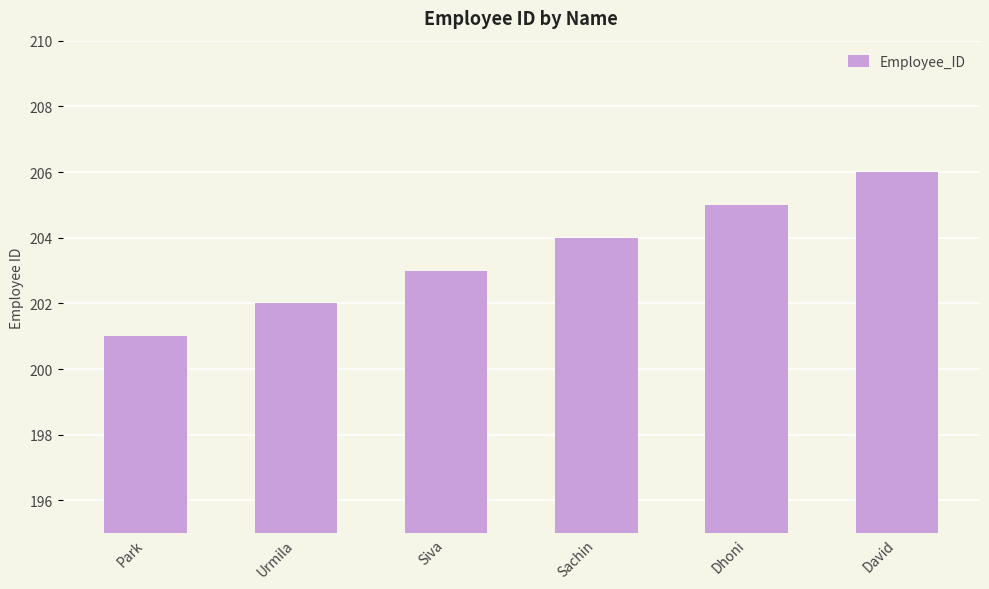

What is the difference between the second highest and minimum values?

4